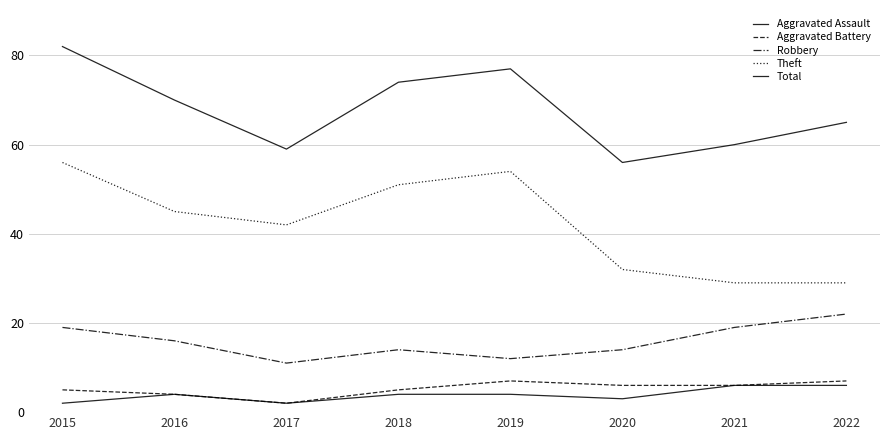

In Theft, how many points are lower than both neighbors (excluding endpoints)?

1